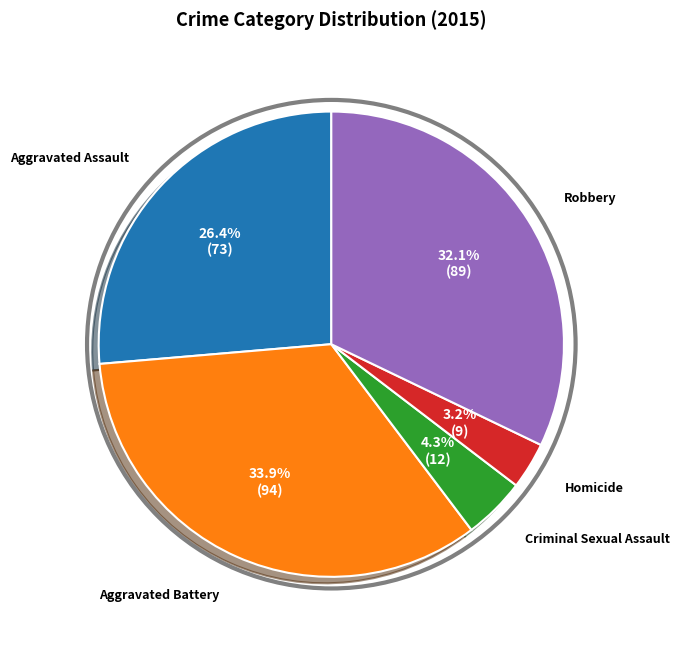

Is there any slice that represents more than half of the pie?

No